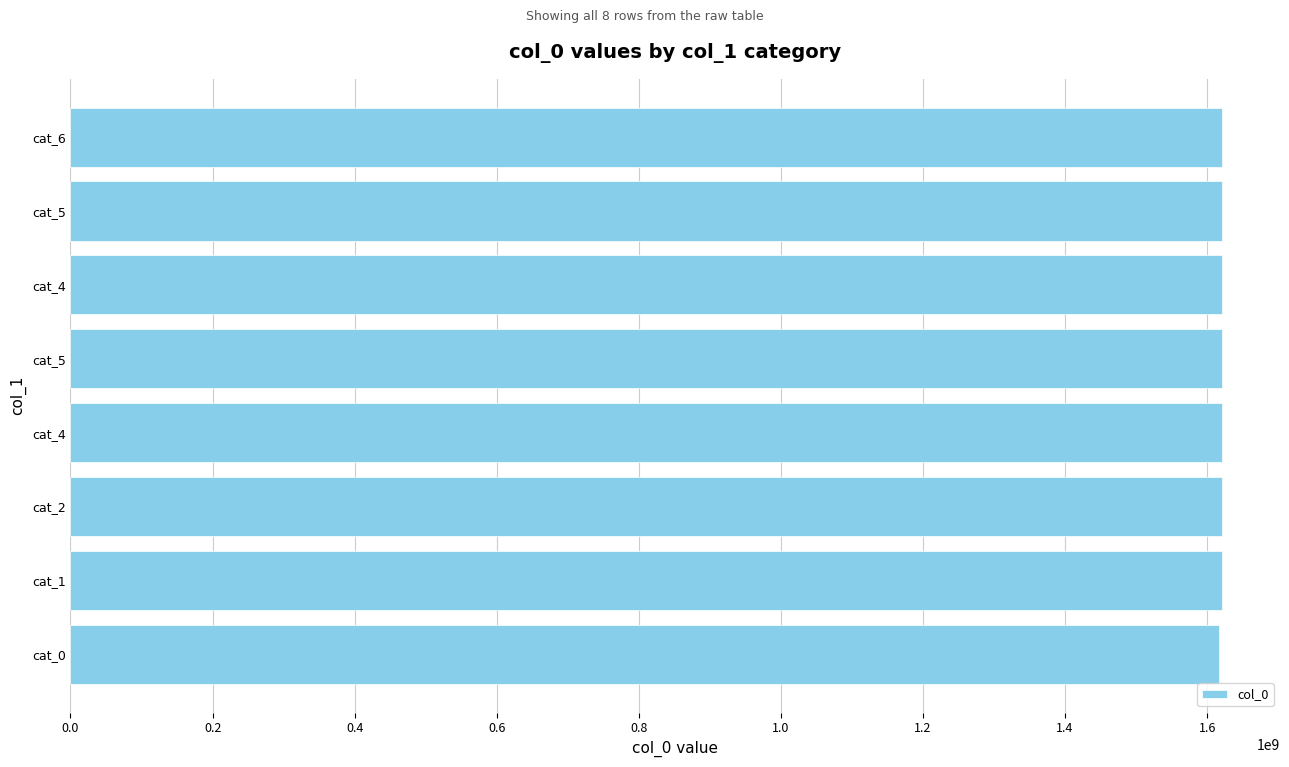

Count the number of data series in this chart.

1